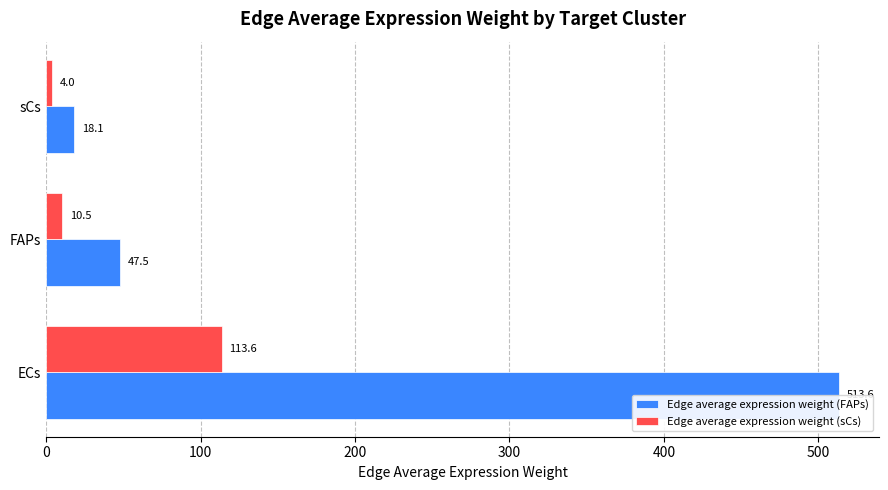

At how many categories does at least one series exceed 239?

1